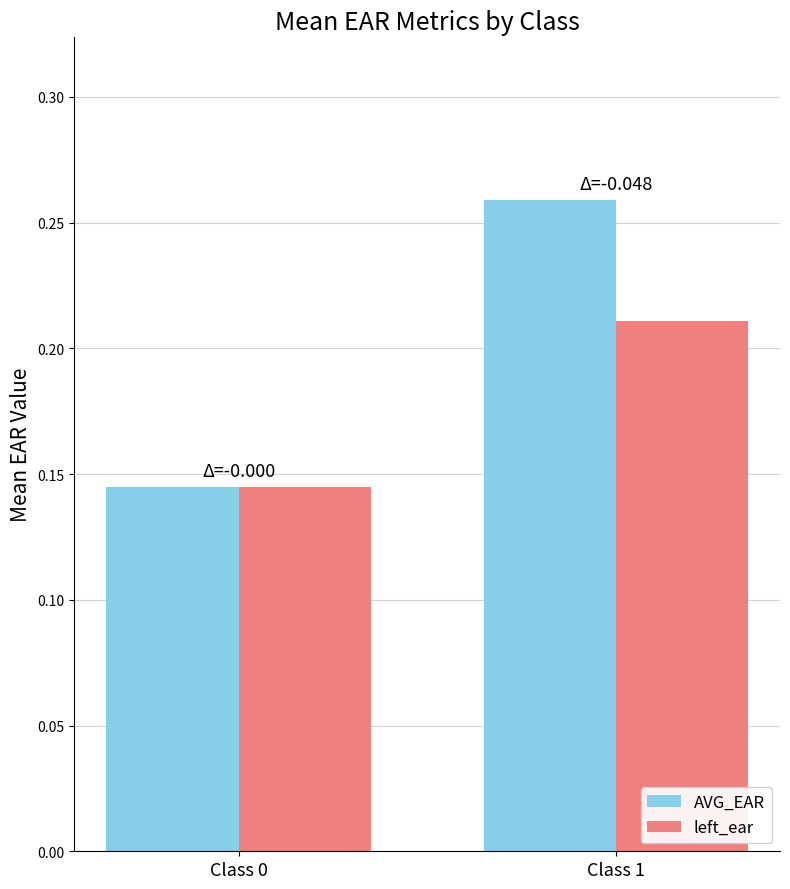

Which category has the highest value in the left_ear series?

Class 1